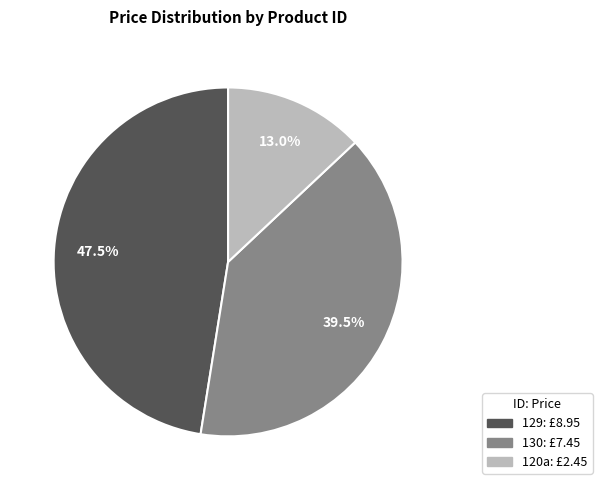

Does any single category account for the majority?

No